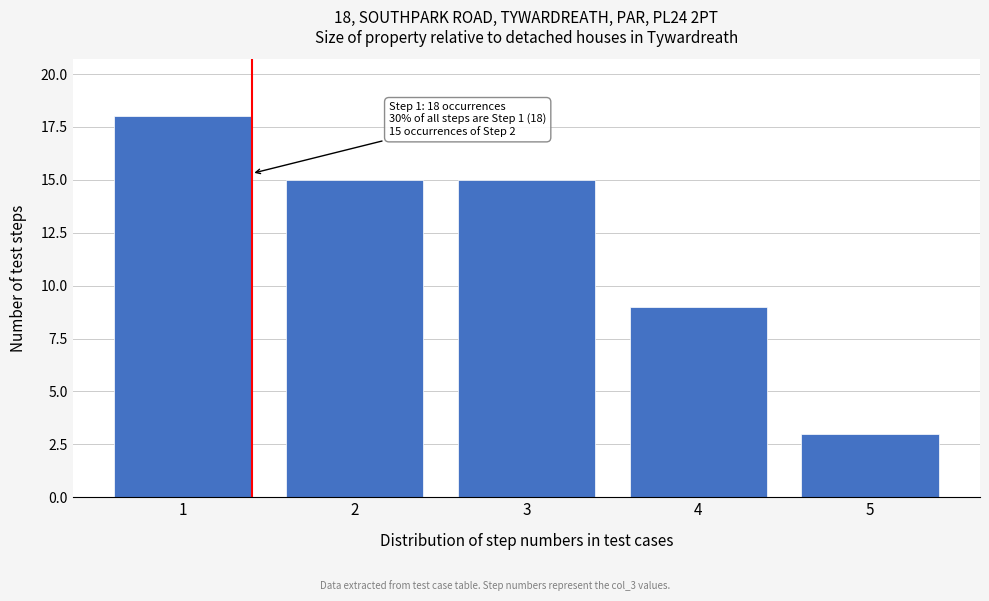

Over which range of the x-axis is the bar tallest?

0.5 to 1.5